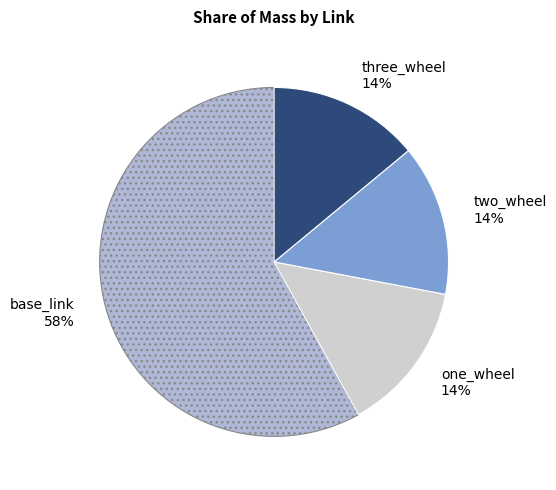

Is it true that two_wheel 14% is 14% of the pie?

True